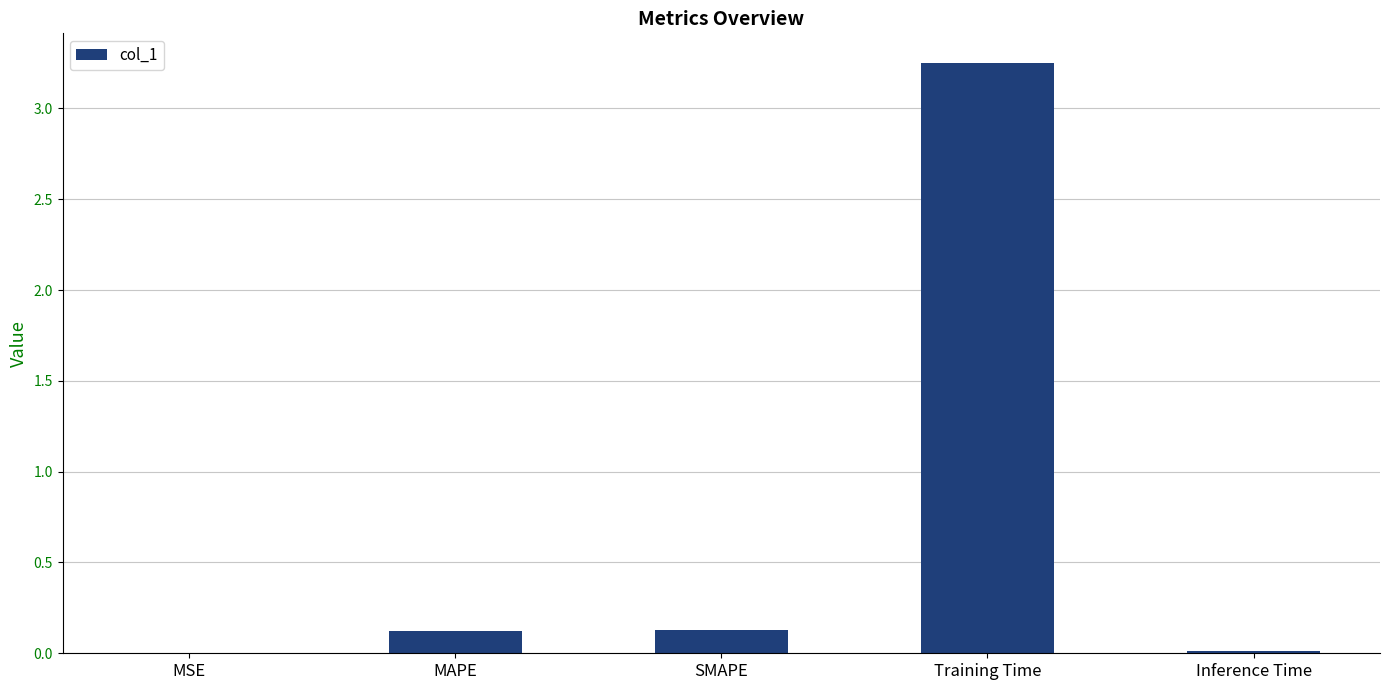

What is the sum of the values at Training Time and SMAPE?

3.4